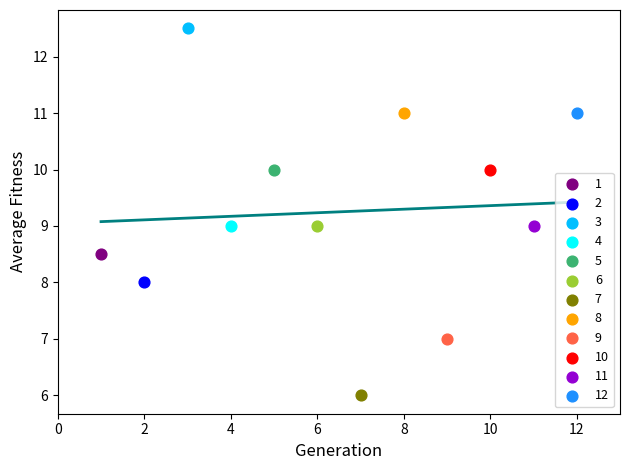

Which series reaches the maximum Y coordinate?

3